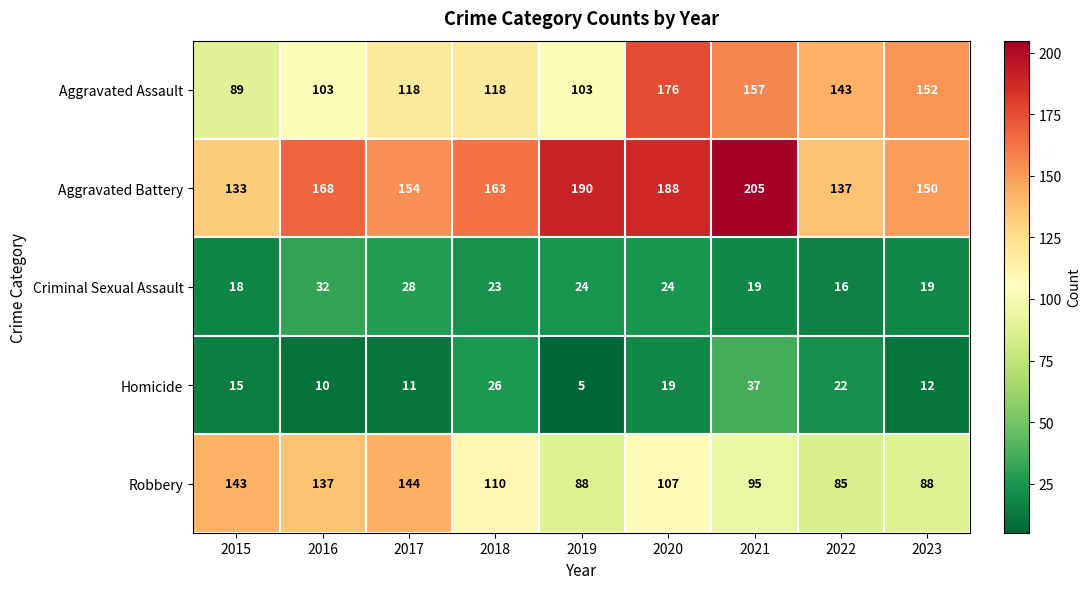

Rank the series by their maximum value, from lowest to highest.

Criminal Sexual Assault, Homicide, Robbery, Aggravated Assault, Aggravated Battery